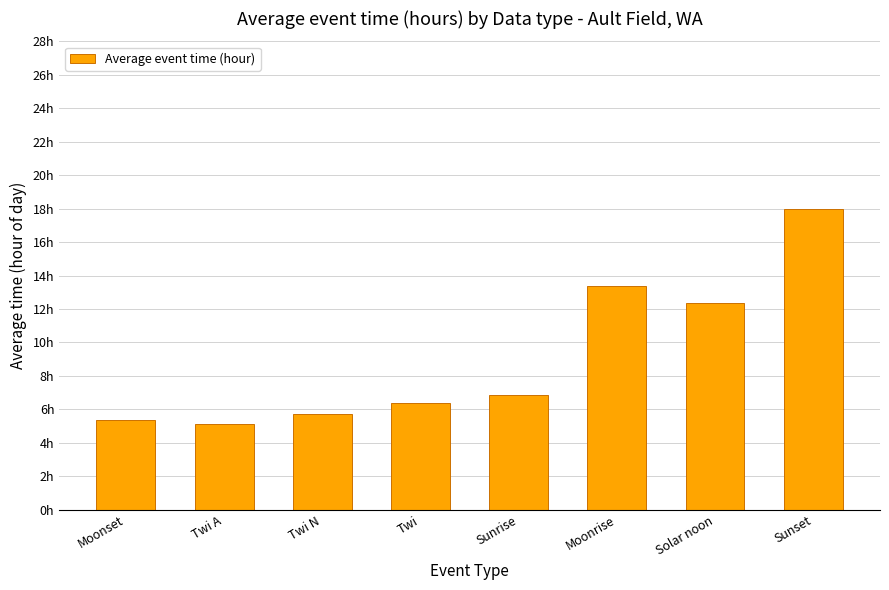

Are the bars horizontal?

No